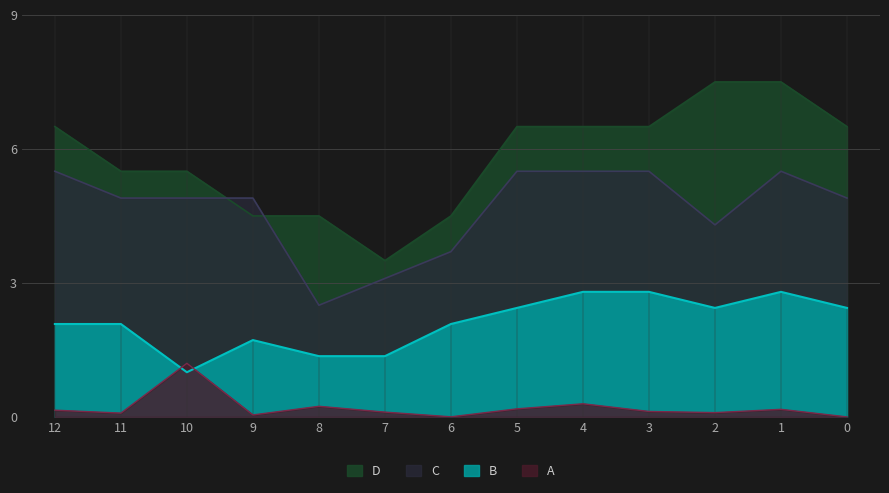

Which series changed the most between 9 and 5?

D